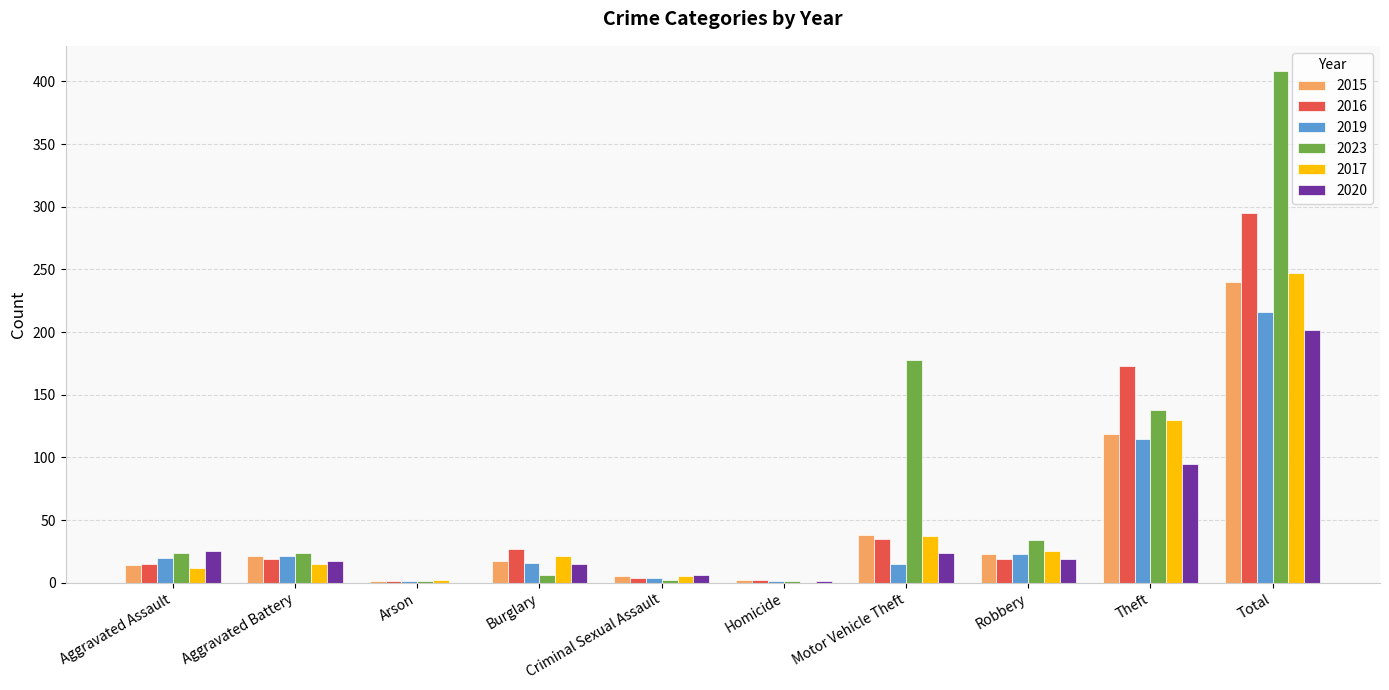

What are all the series names shown in the legend?

2015, 2016, 2019, 2023, 2017, 2020